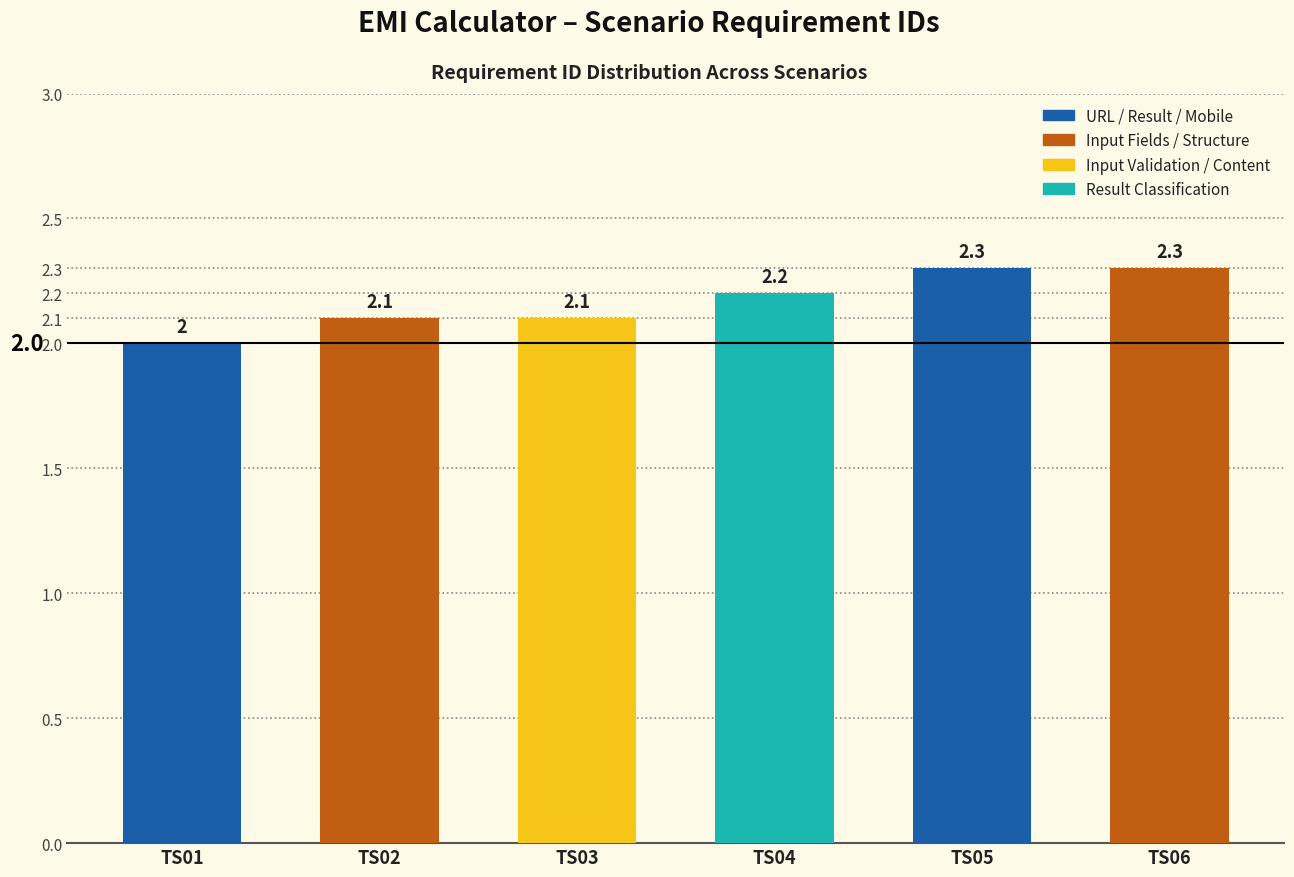

What is the smallest value displayed?

2.0